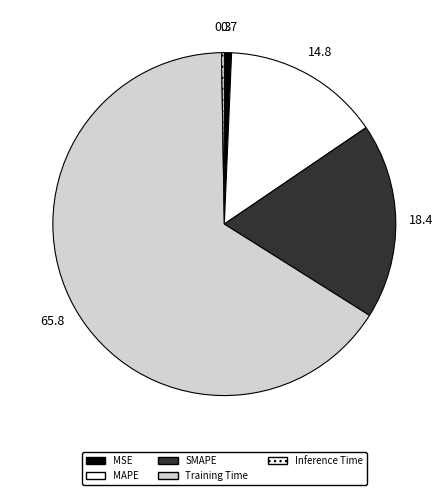

Rank the categories by value from highest to lowest.

Training Time, SMAPE, MAPE, MSE, Inference Time